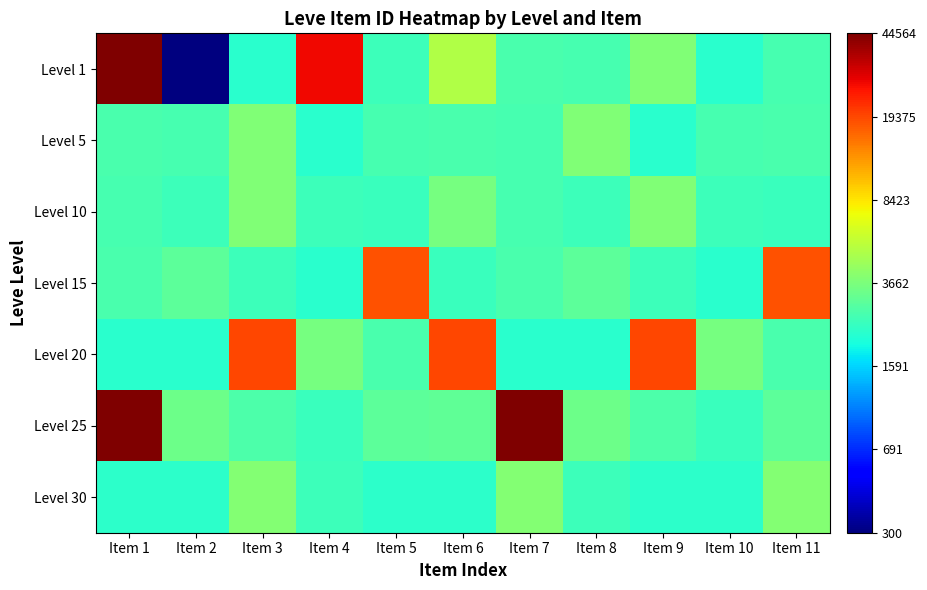

At which category is the sum across all series the highest?

Item 1